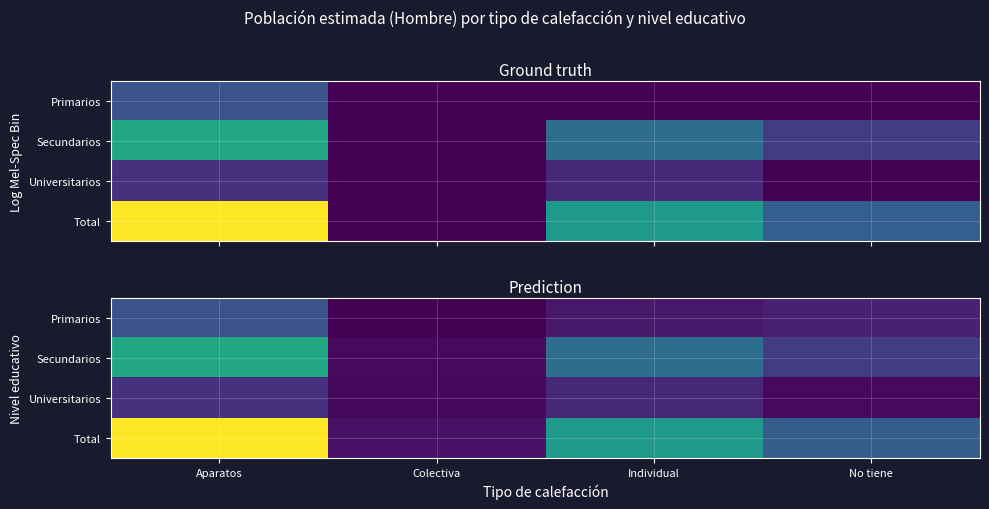

Between Aparatos and No tiene, which series saw the biggest shift?

Total